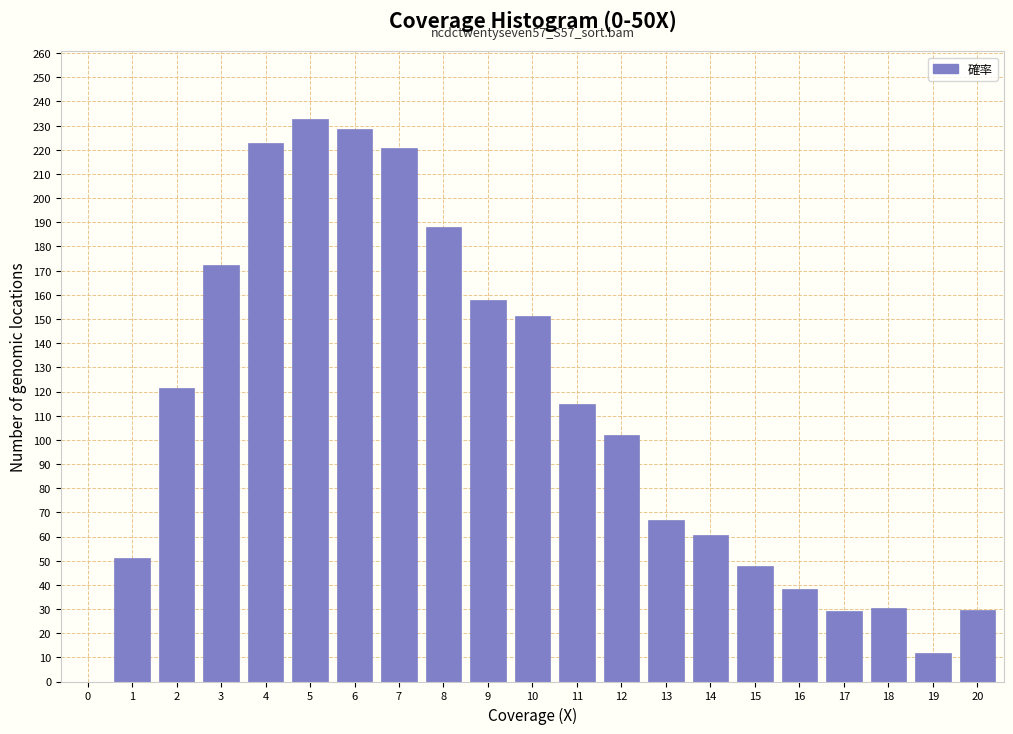

What is the ratio of the value at 3 to the value at 13?

2.6